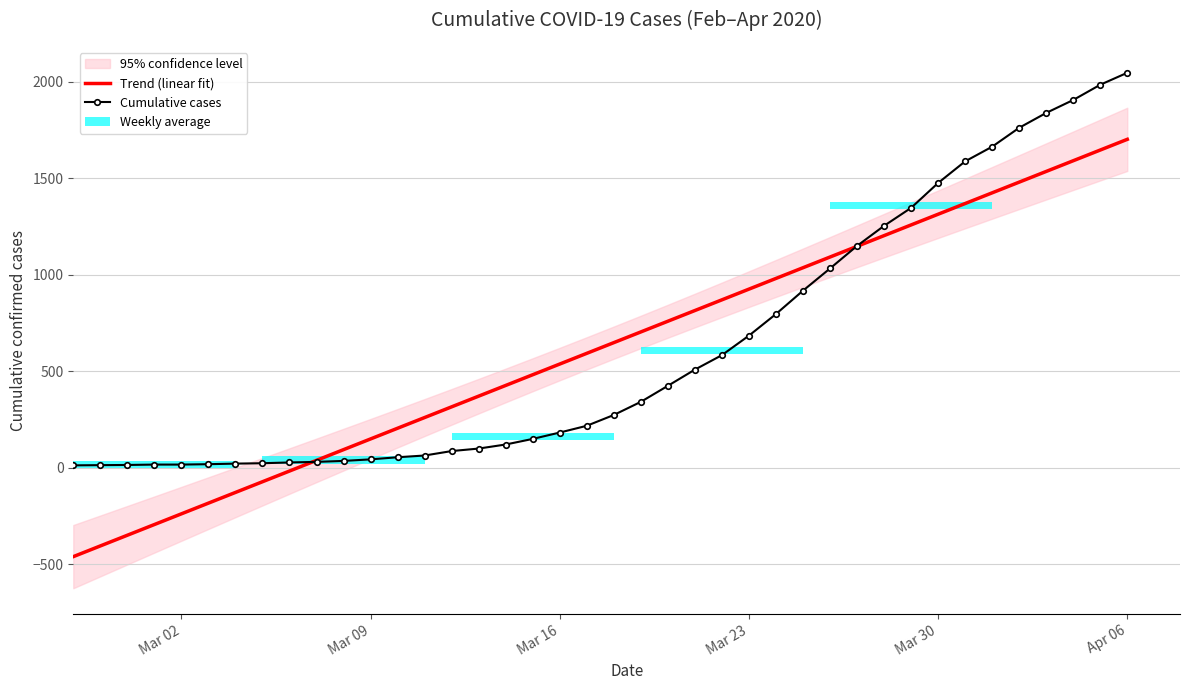

How many groups of bars are there?

40